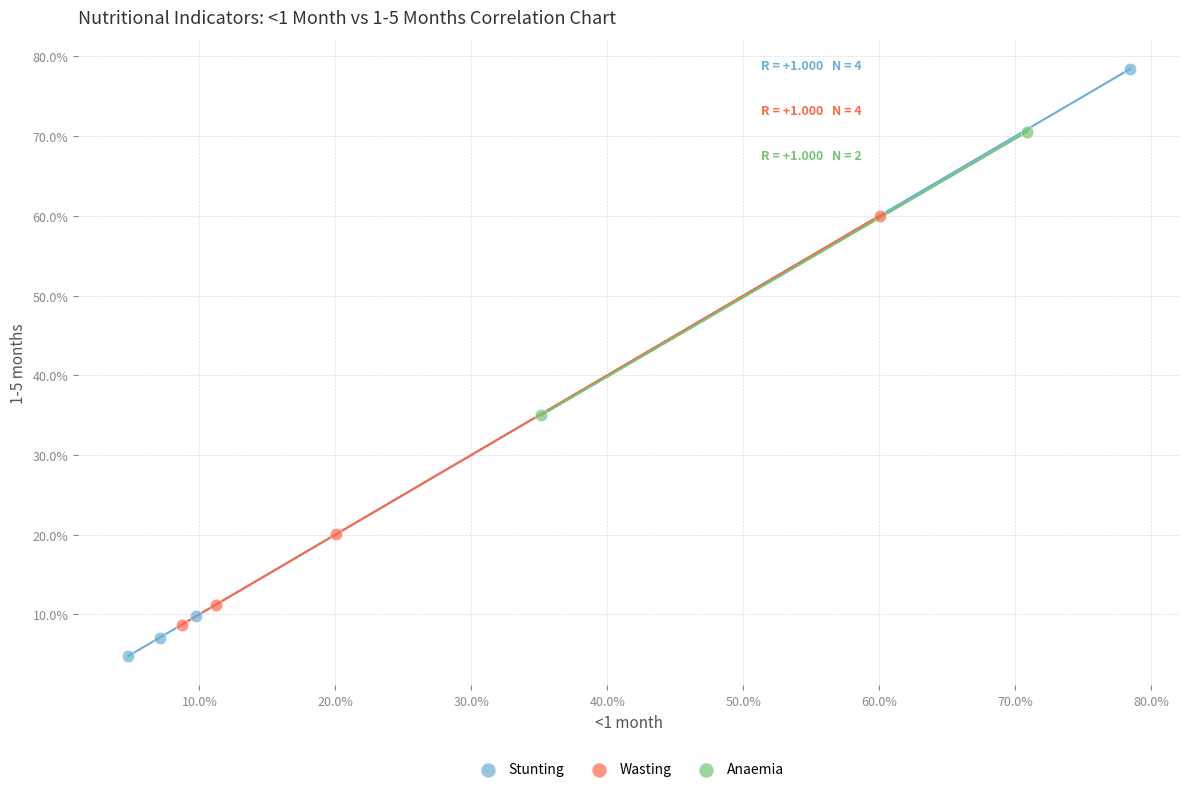

What are all the series names shown in the legend?

Stunting, Wasting, Anaemia